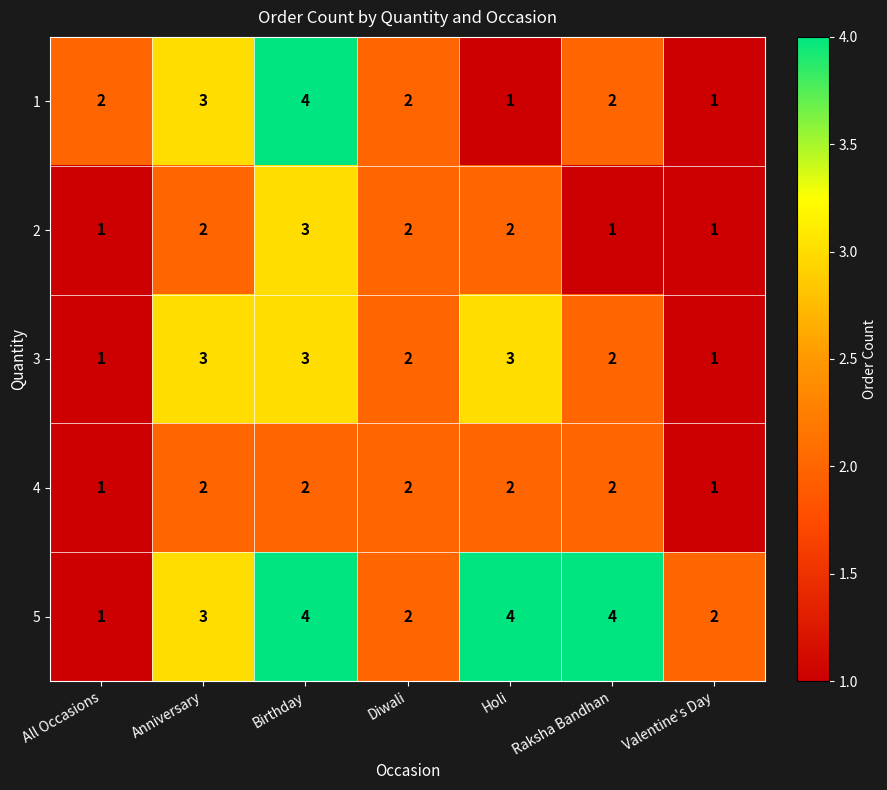

What is the sum of the 1 values at Diwali and Valentine's Day?

3